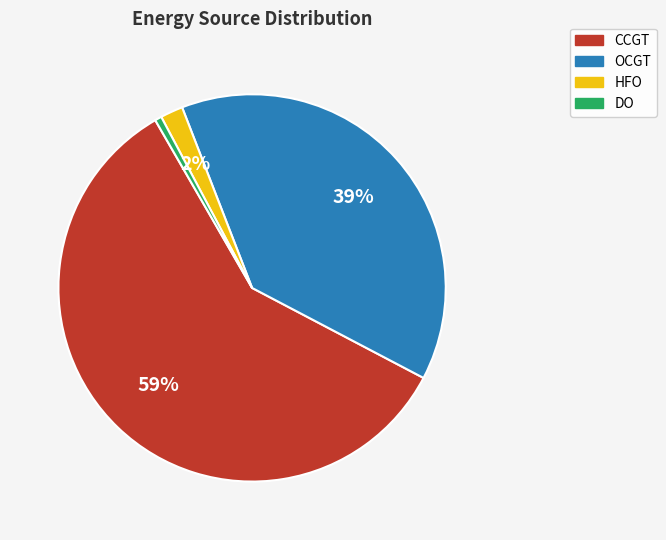

Which has a higher value, HFO or OCGT?

OCGT